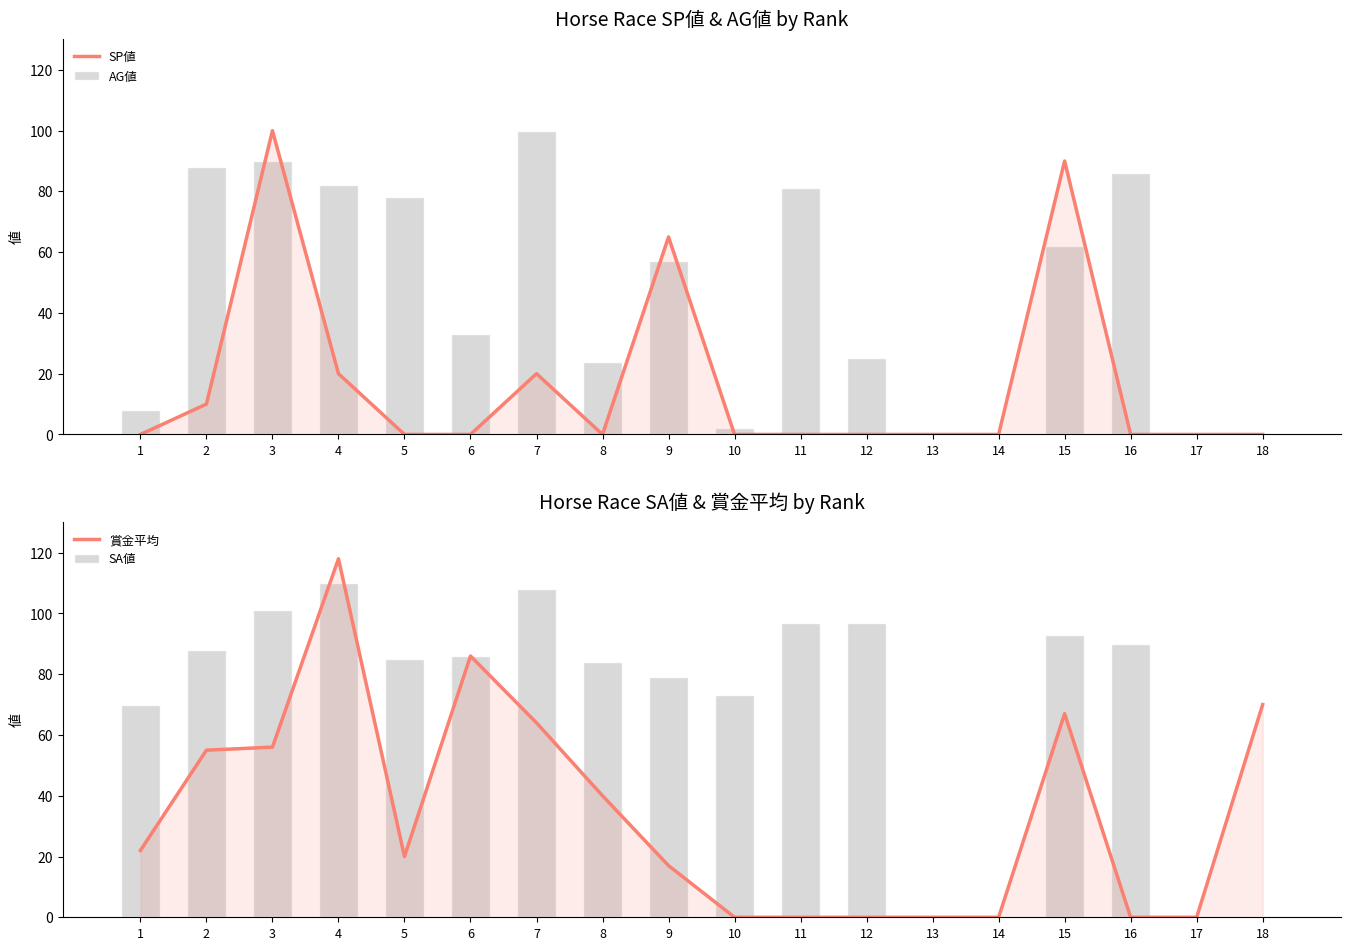

Which series has the largest range (max minus min)?

賞金平均